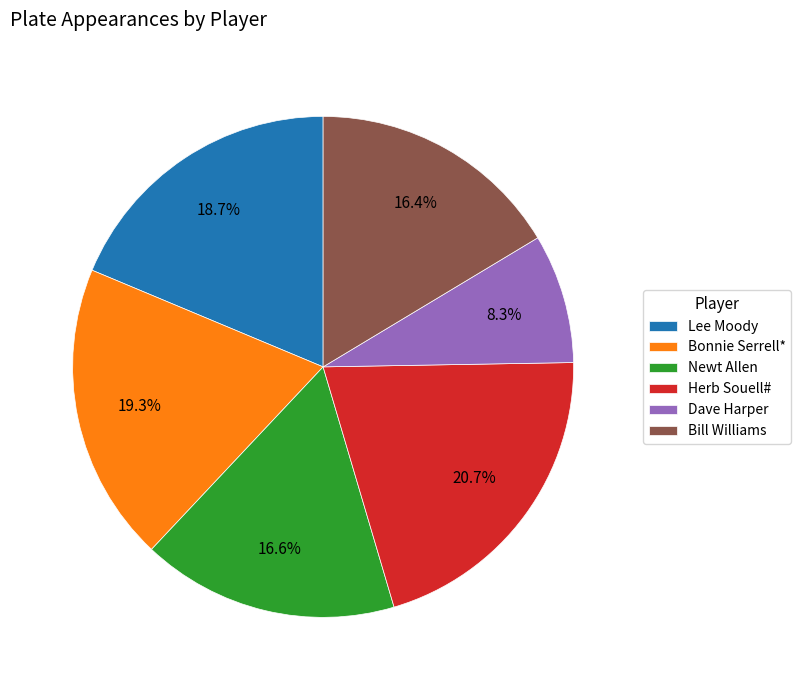

To the nearest percent, what percentage of the pie is Newt Allen?

17%